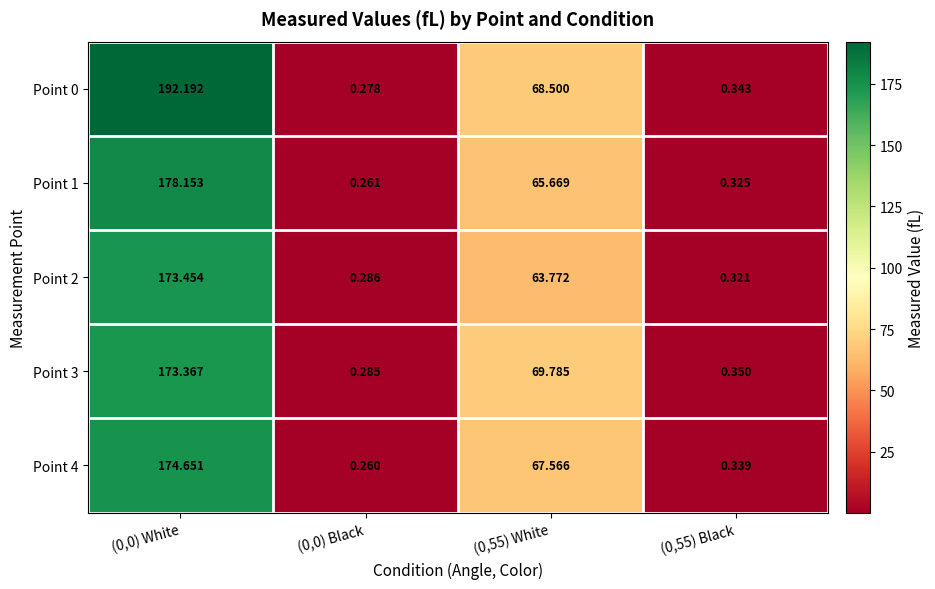

Is the value of Point 0 at (0,0) Black greater than the value of Point 3 at (0,55) White?

No